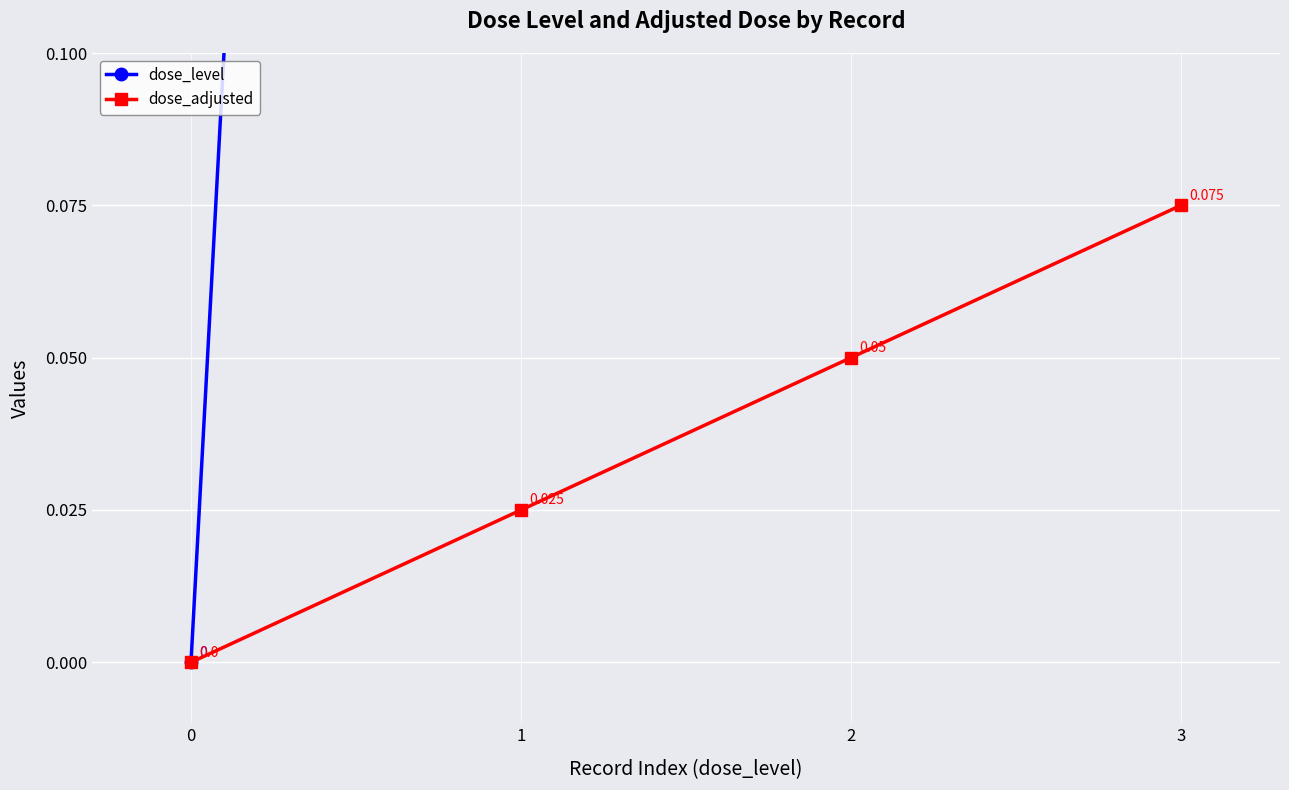

Reading left to right, extract all data points from this chart.

dose_level: 0.0	1.0	2.0	3.0
dose_adjusted: 0.0	0.0	0.1	0.1